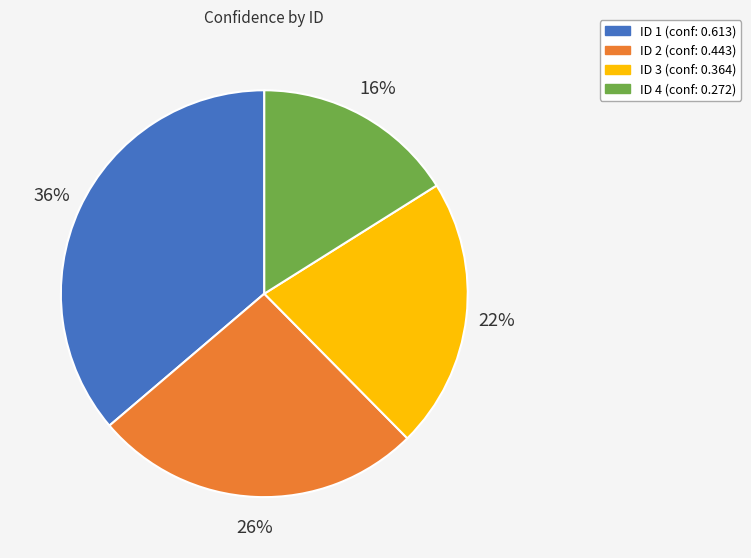

Which has a higher value, ID 2 (conf: 0.443) or ID 3 (conf: 0.364)?

ID 2 (conf: 0.443)